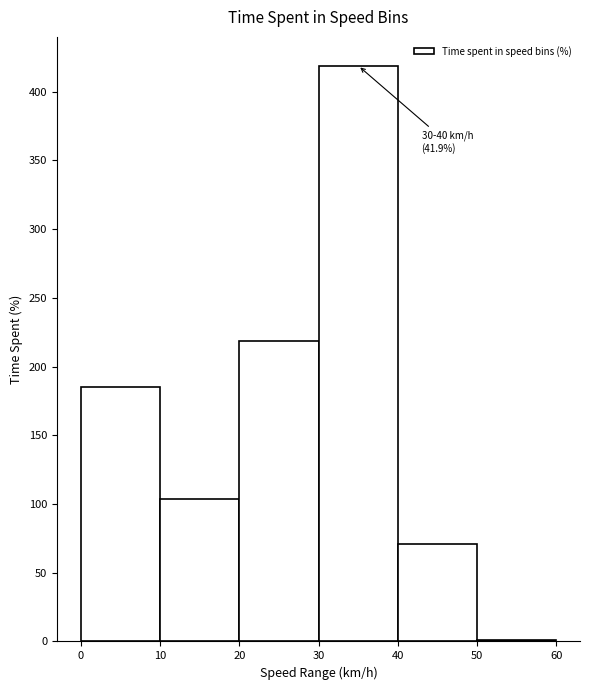

Over which range of the x-axis is the bar tallest?

30 to 40